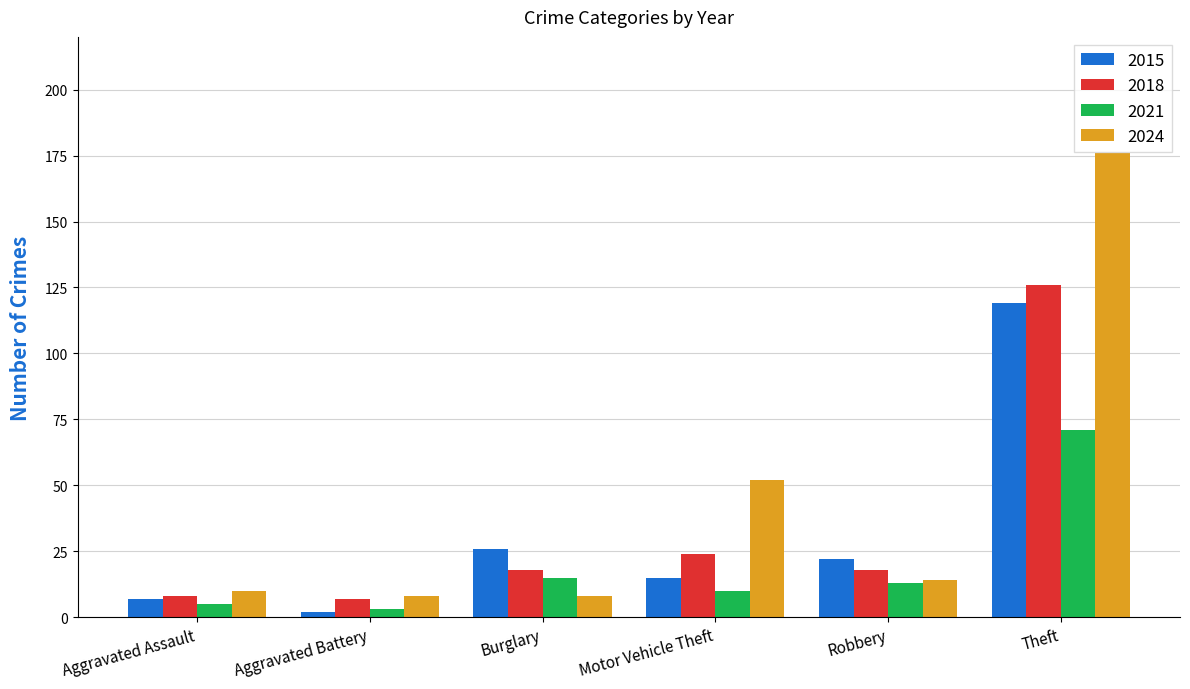

Between Motor Vehicle Theft and Theft, which series saw the biggest shift?

2024